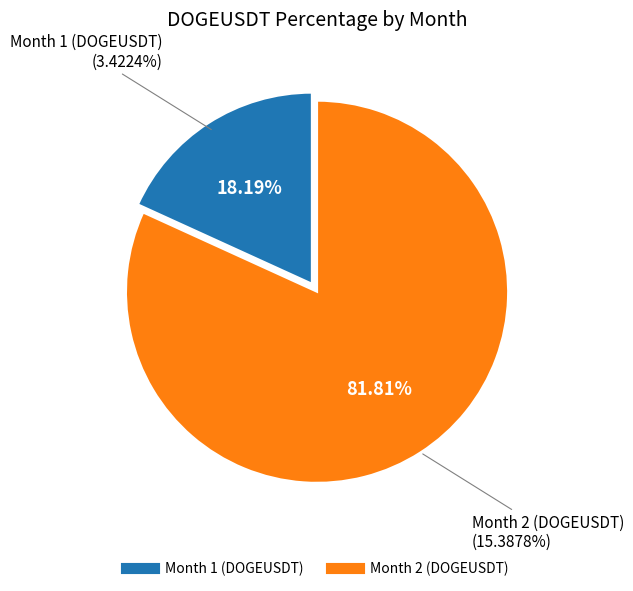

To the nearest percent, what is the difference between the largest and smallest slice percentages?

64%